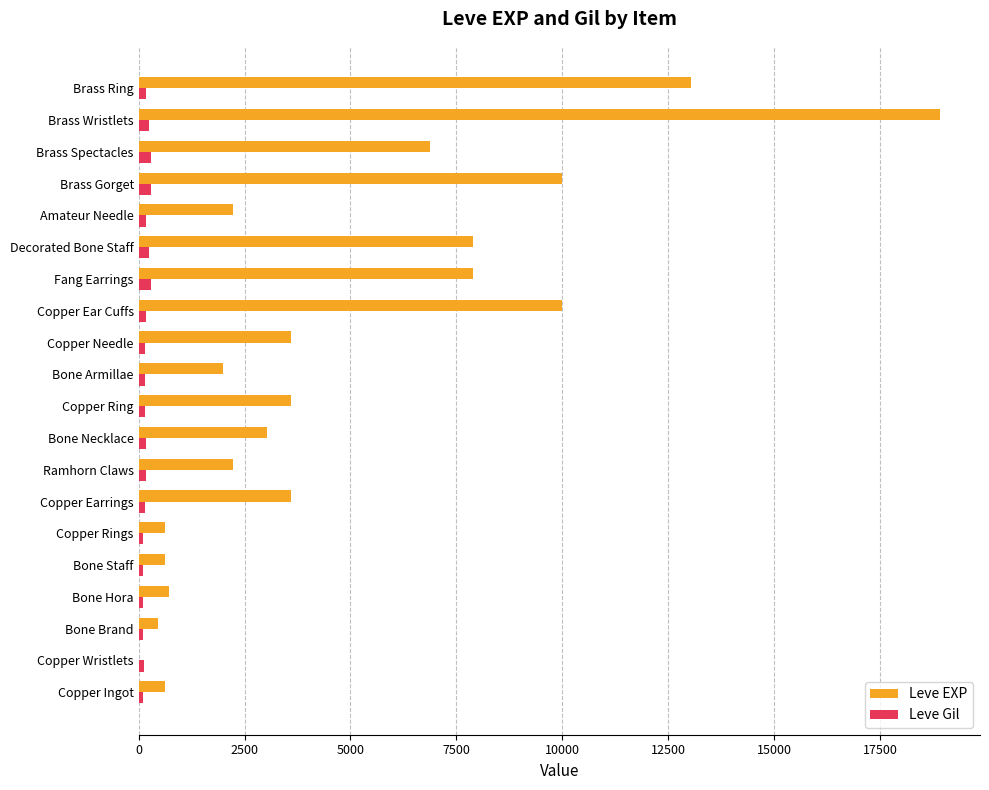

At which category does the chart reach its peak across all series?

Brass Wristlets